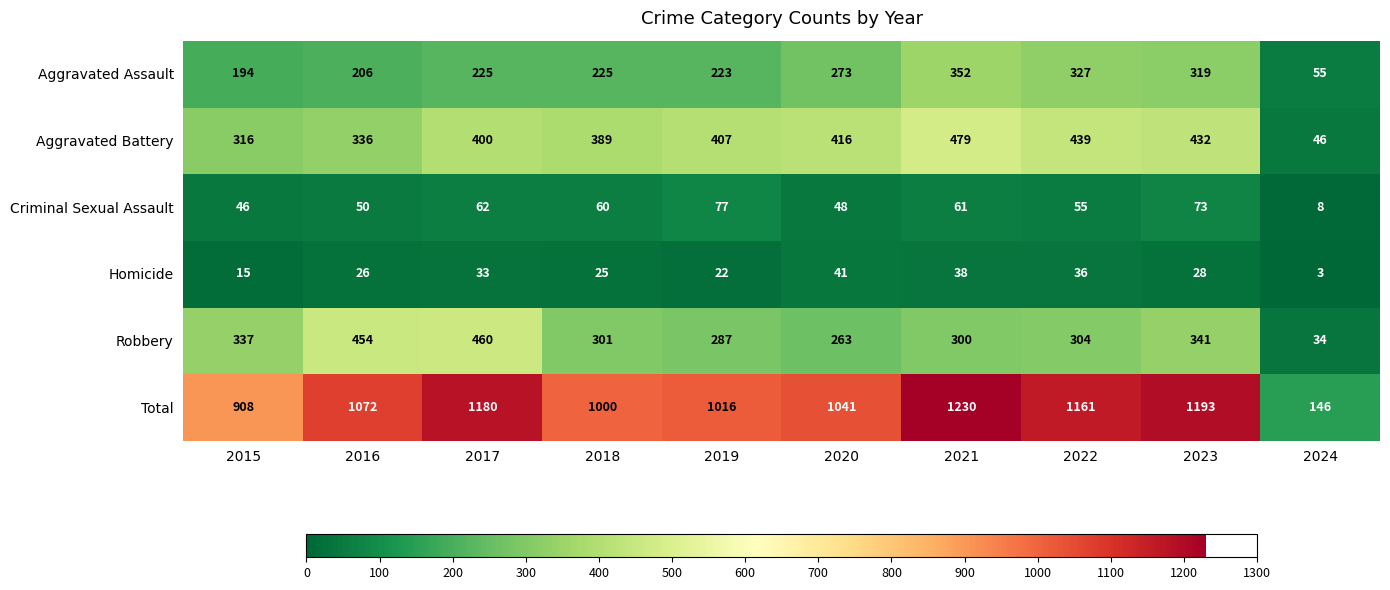

At which label does Robbery reach its minimum?

2024